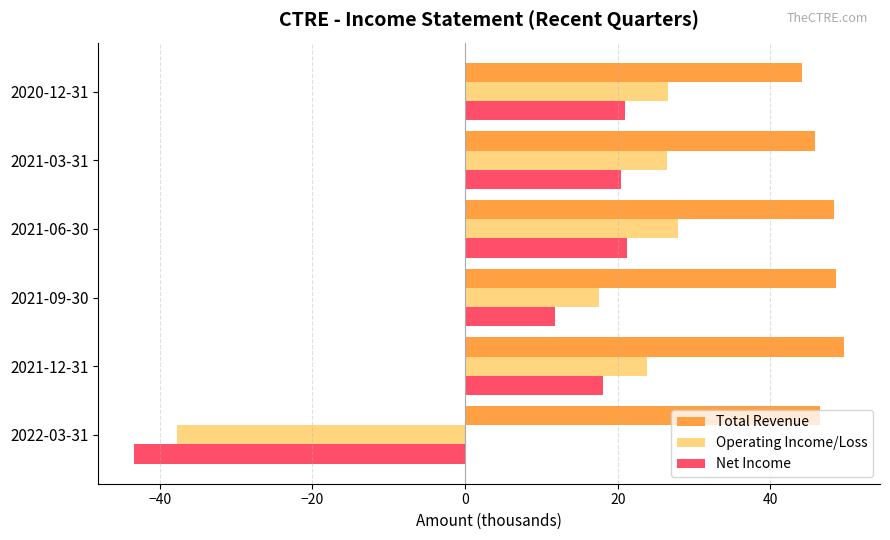

Rank the series by their maximum value, from lowest to highest.

Net Income, Operating Income/Loss, Total Revenue